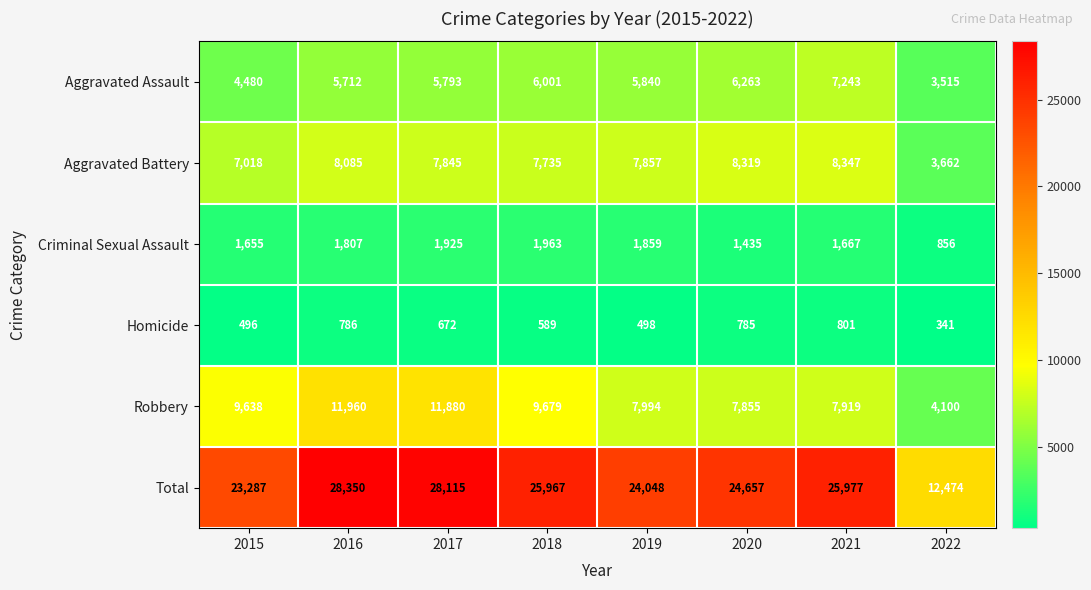

Count the number of categories in the chart.

8